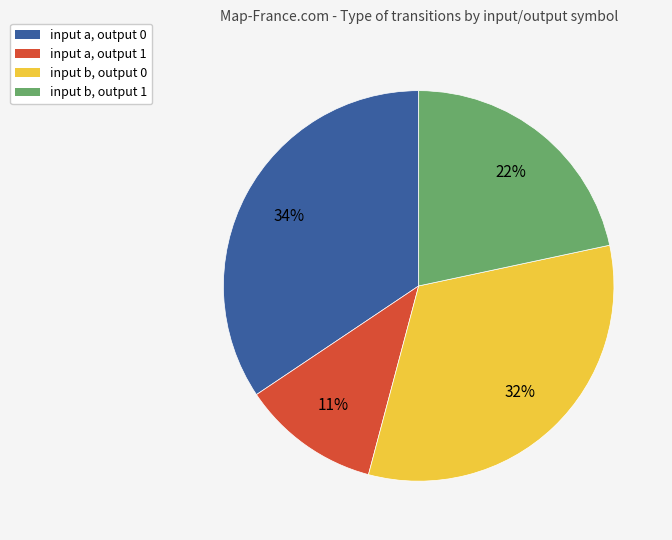

Is there a majority slice in this chart?

No